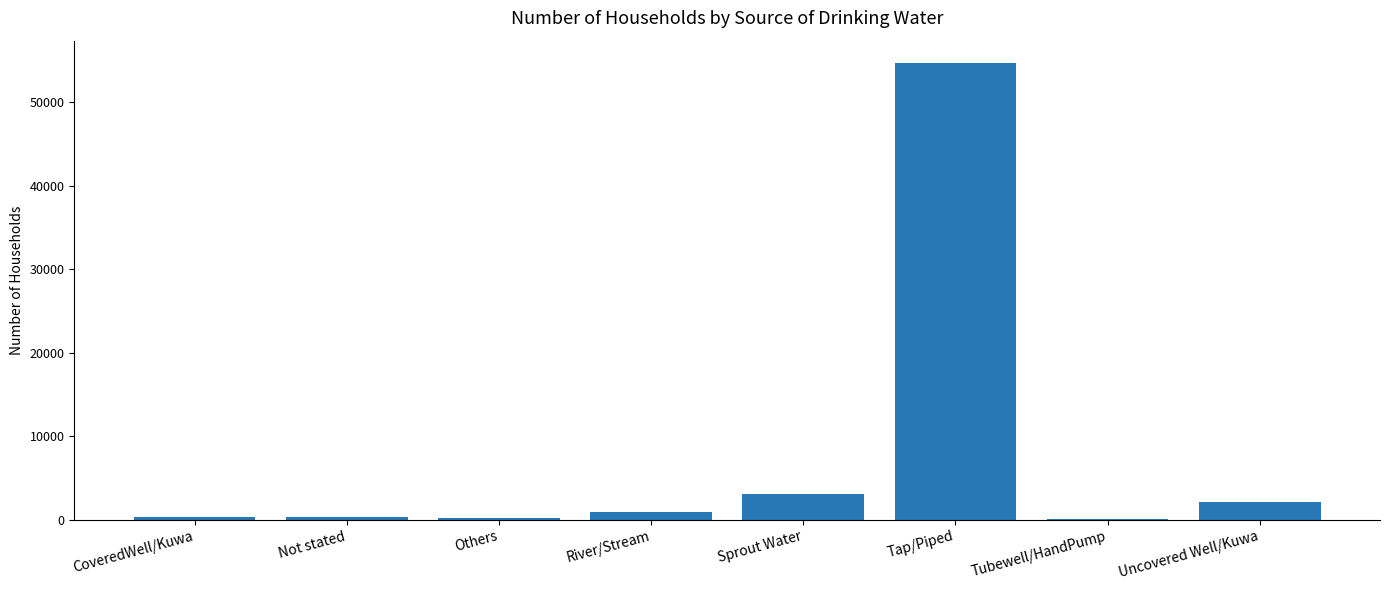

Which label corresponds to the largest value in the chart?

Tap/Piped